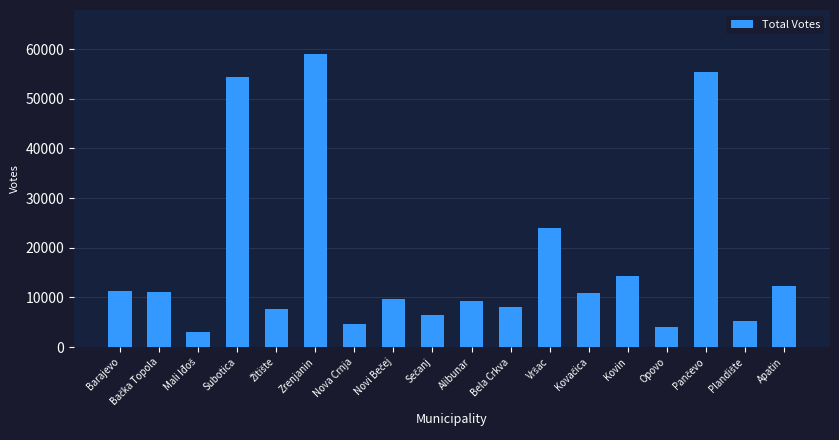

Approximately how many times larger is the value at Apatin compared to Nova Crnja?

2.7